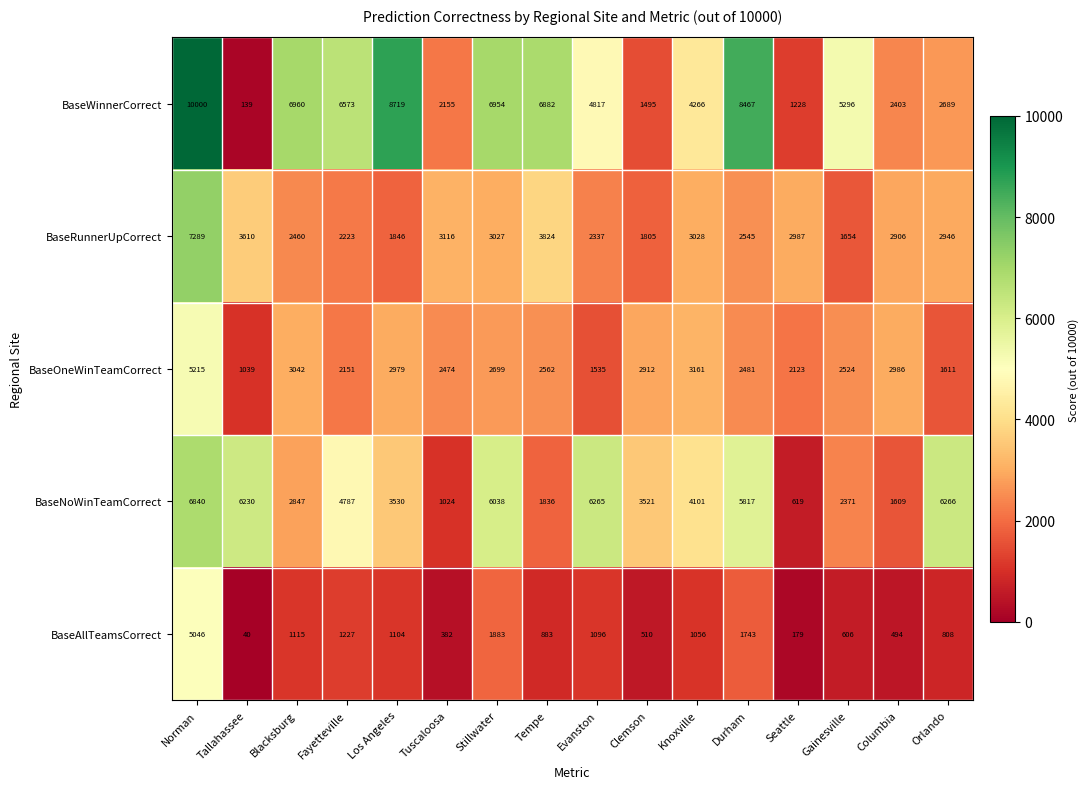

What is the difference between the BaseOneWinTeamCorrect values at Durham and Fayetteville?

330